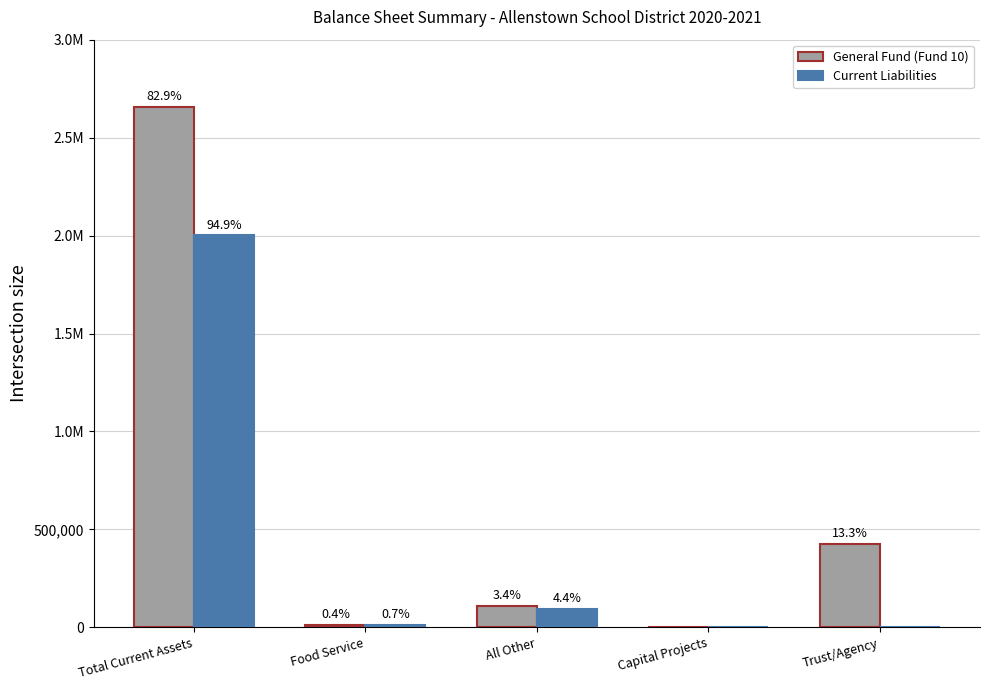

Reading left to right, extract all data points from this chart.

General Fund (Fund 10): 2658815.1	14005.7	108181.9	0.0	426194.1
Current Liabilities: 2000493.9	14005.7	93230.0	0.0	0.0